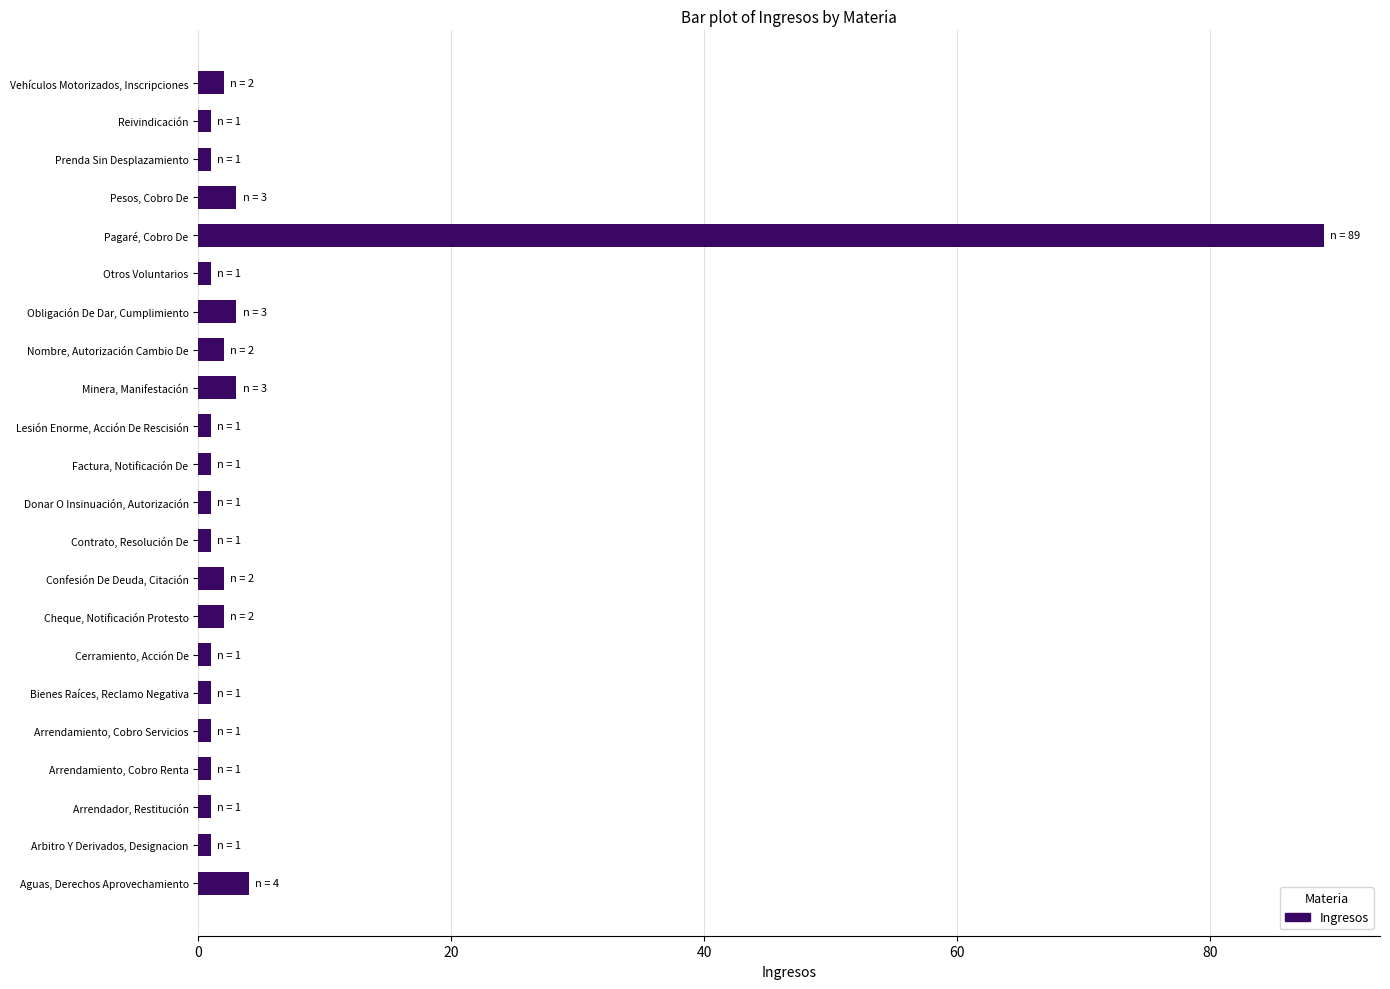

Does the chart contain stacked bars?

No